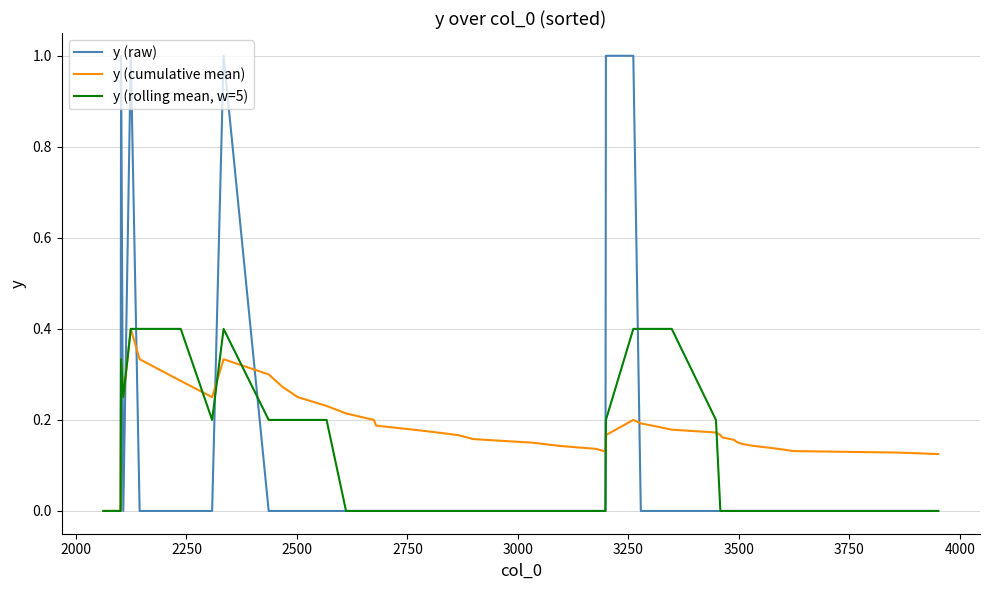

Which series has the largest total across all categories?

y (cumulative mean)